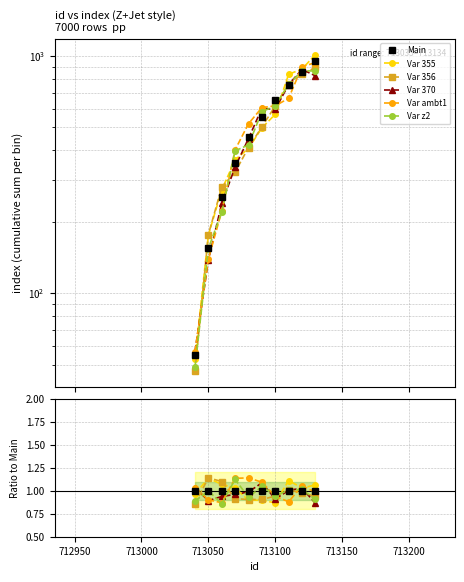

Which series changed the most between 712950 and 713050?

Var ambt1